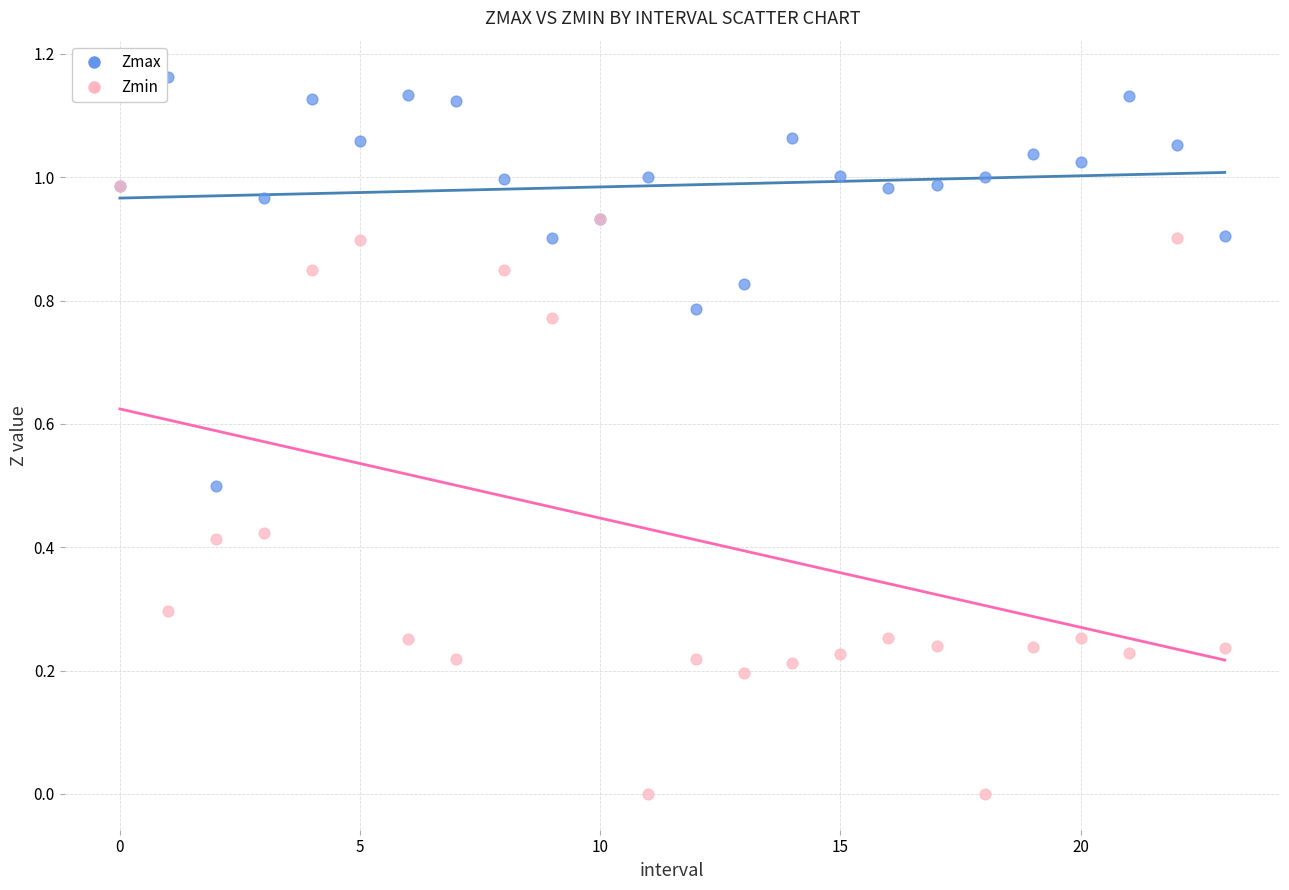

Which series contains the highest Y value?

Zmax